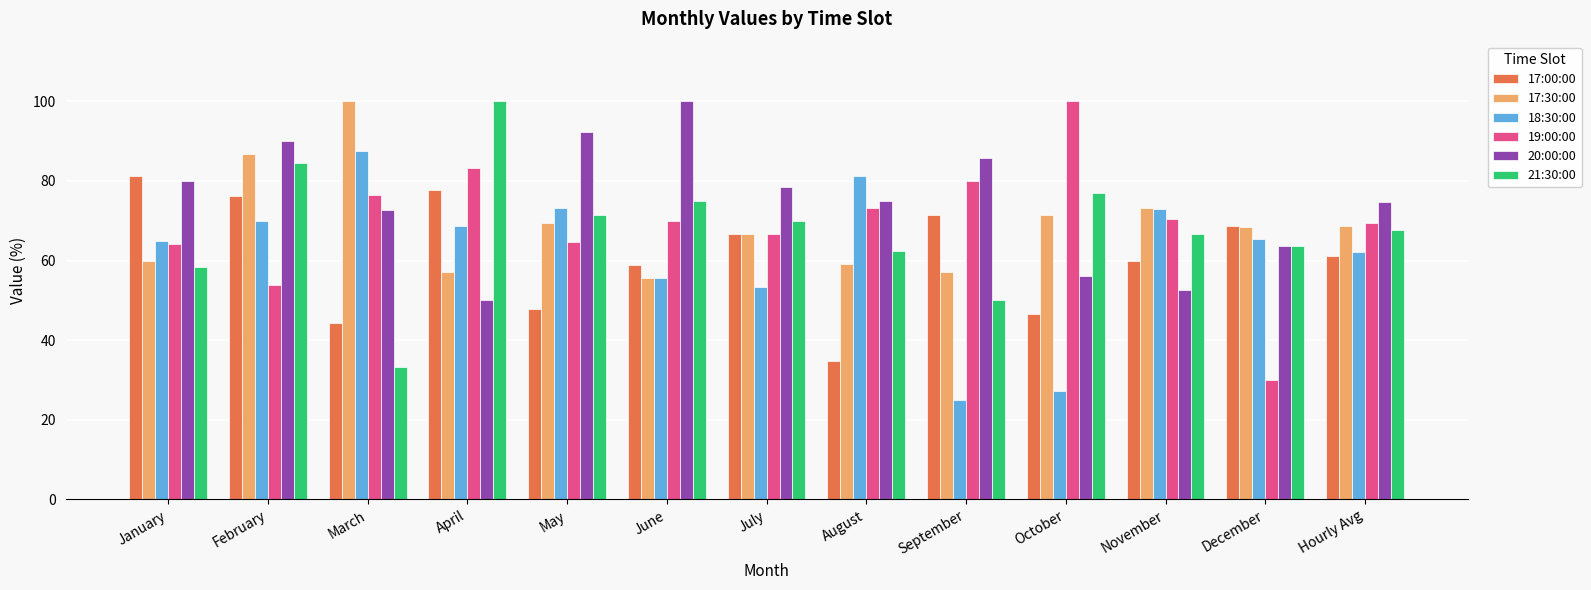

What is the sum of all 21:30:00 values?

880.1